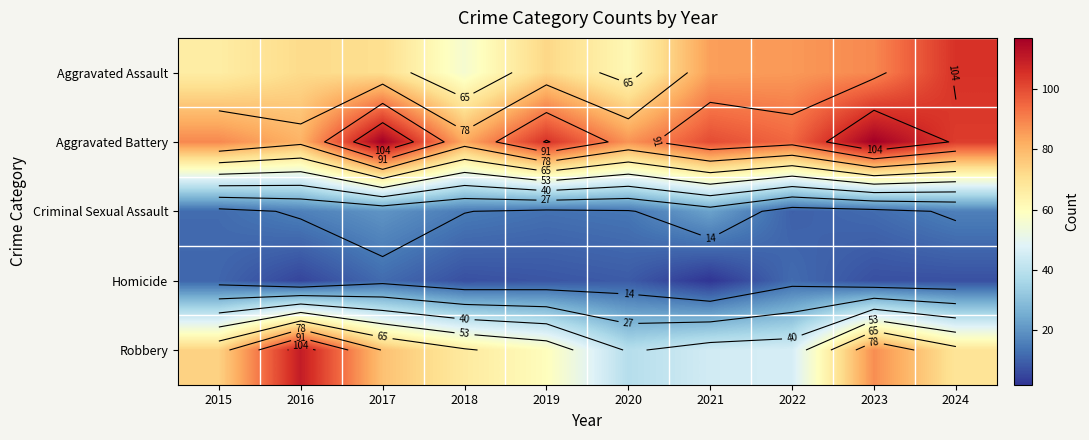

What is the difference between the highest and lowest values at 2022?

85